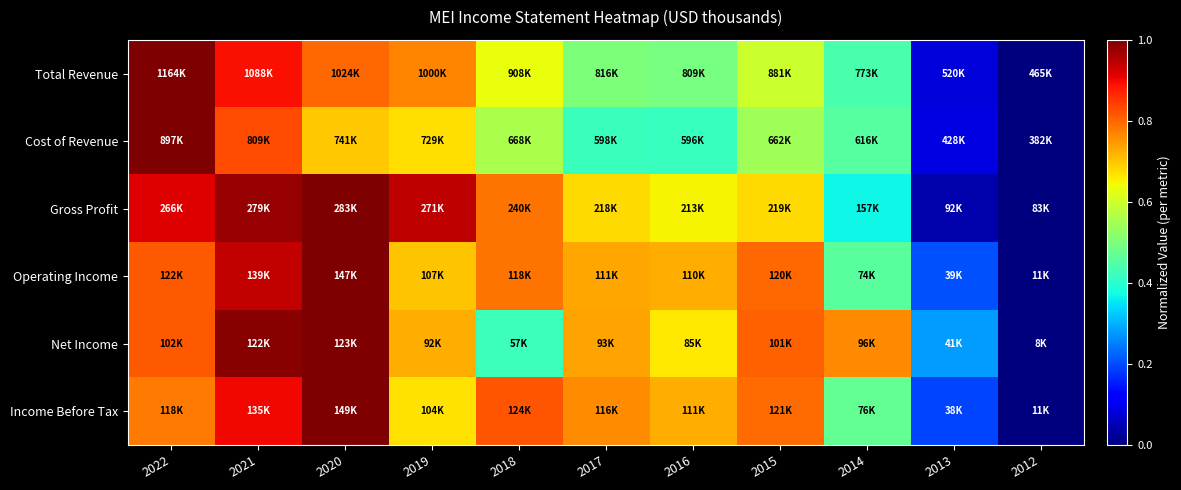

Which series has the largest range (max minus min)?

Total Revenue